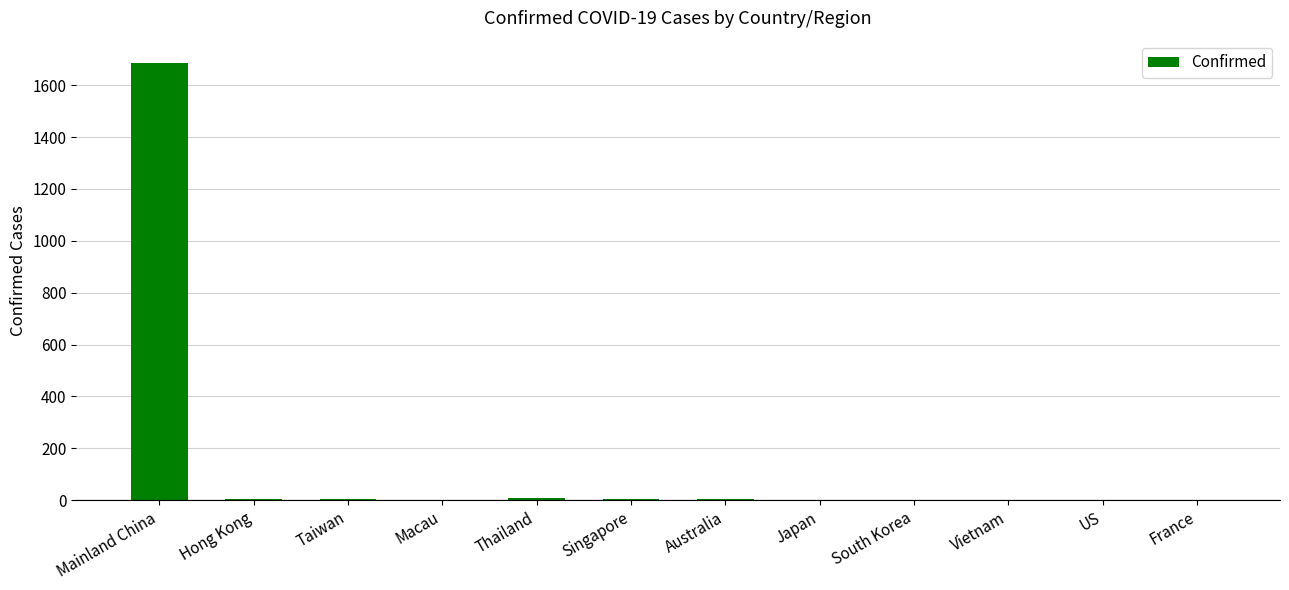

What is the average value?

143